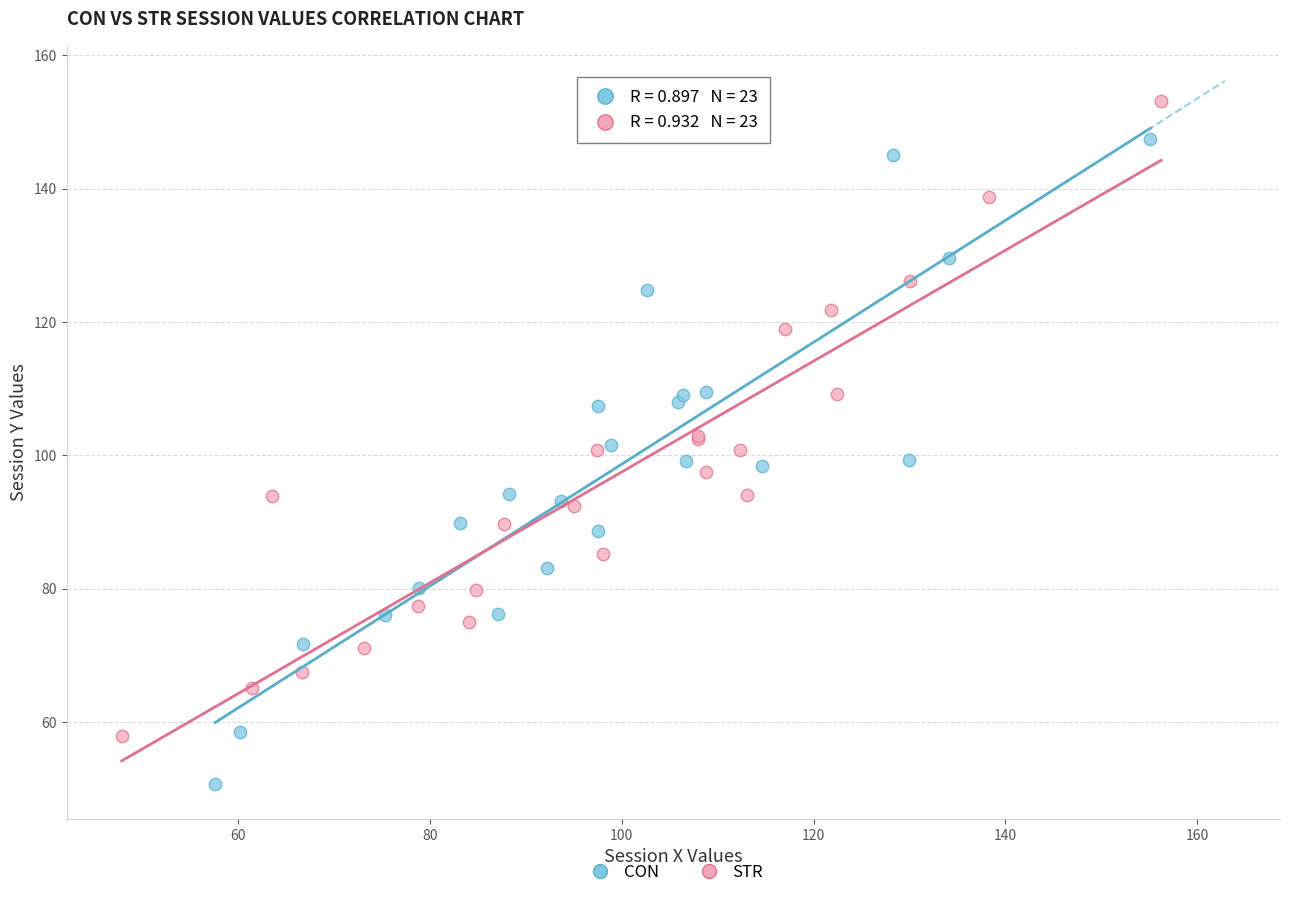

Which series contains the lowest Y value?

CON